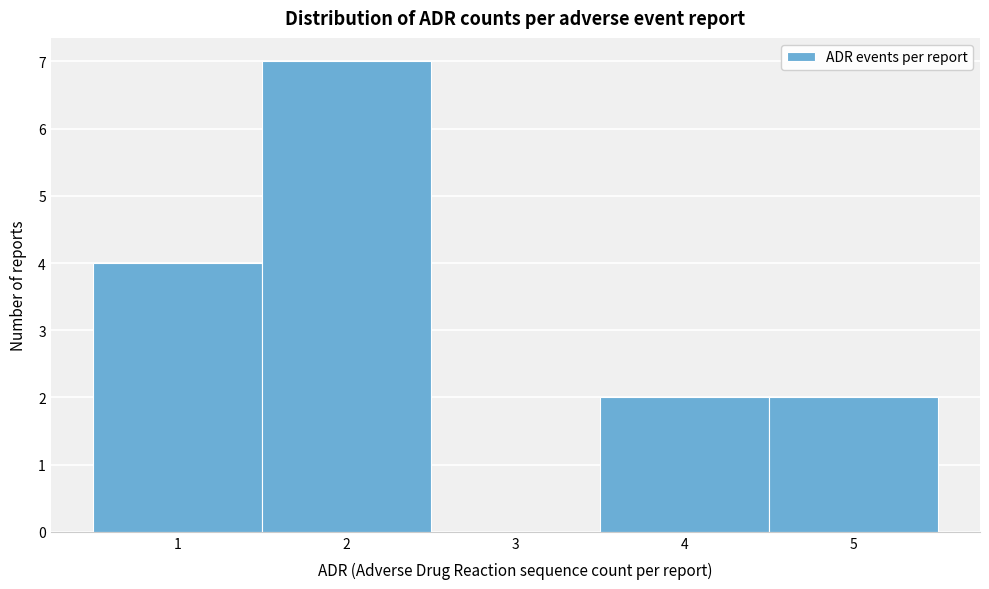

Reading left to right, list every bar in this chart as the range it spans on the x-axis followed by its height. The values are not printed on the chart, so give them approximately, as read against the axis.

0.5 to 1.5: 4
1.5 to 2.5: 7
2.5 to 3.5: 0
3.5 to 4.5: 2
4.5 to 5.5: 2